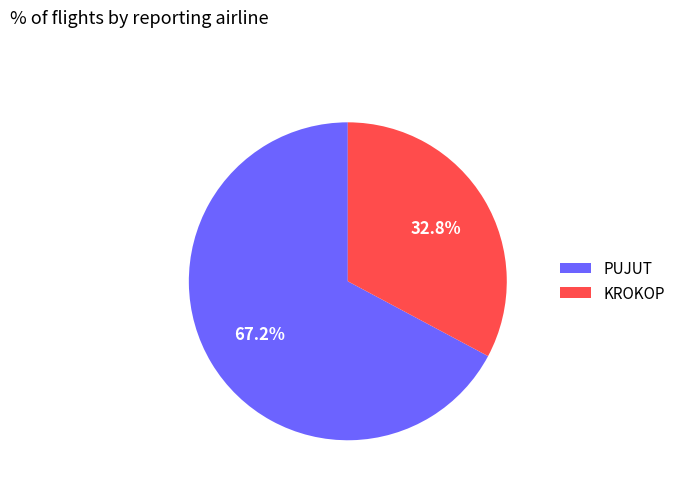

To the nearest percent, what portion does KROKOP represent?

33%